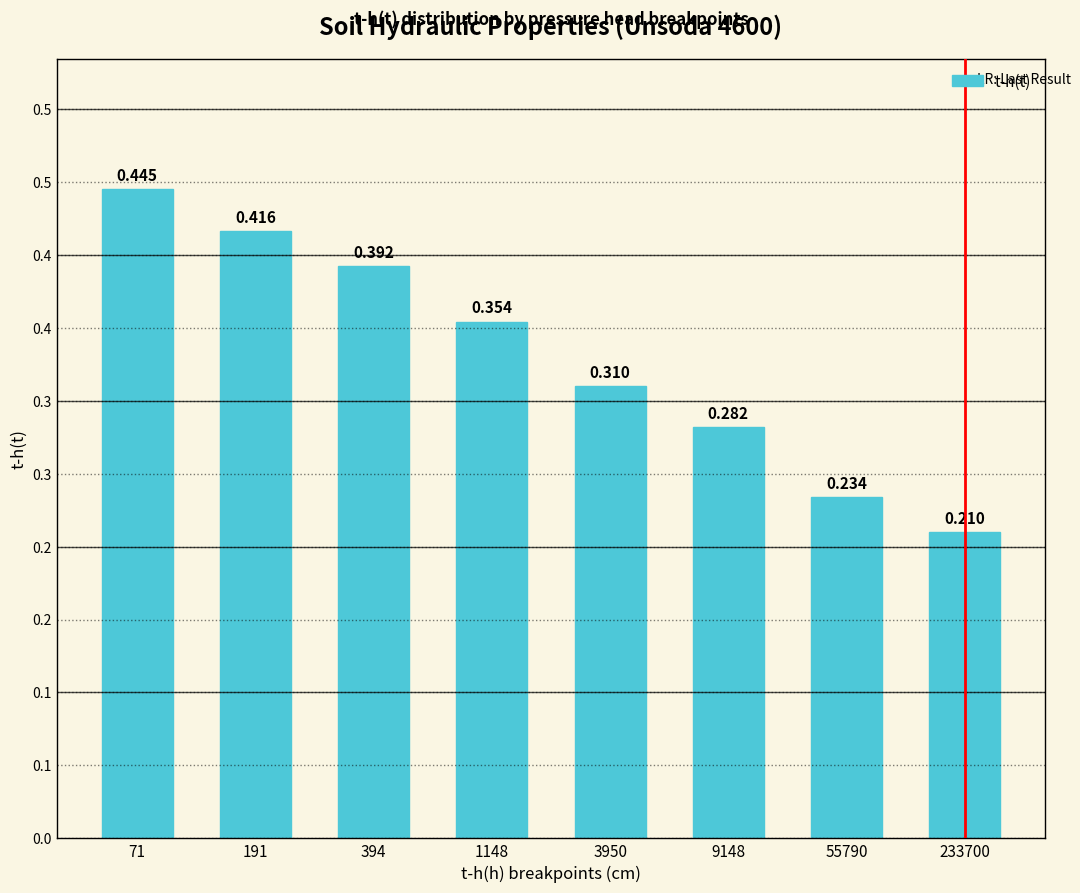

How many bars are there in total?

8